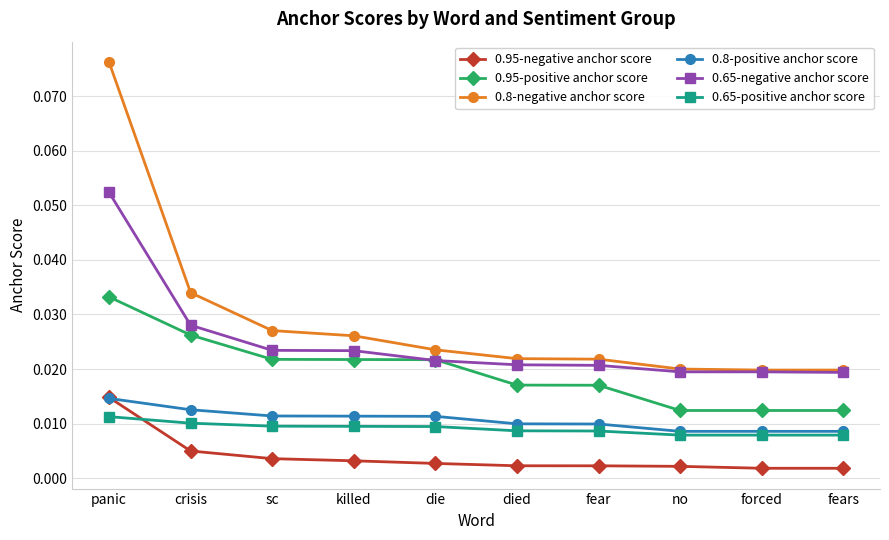

Which series ends up on top after the final intersection of 0.65-positive anchor score and 0.95-negative anchor score?

0.65-positive anchor score